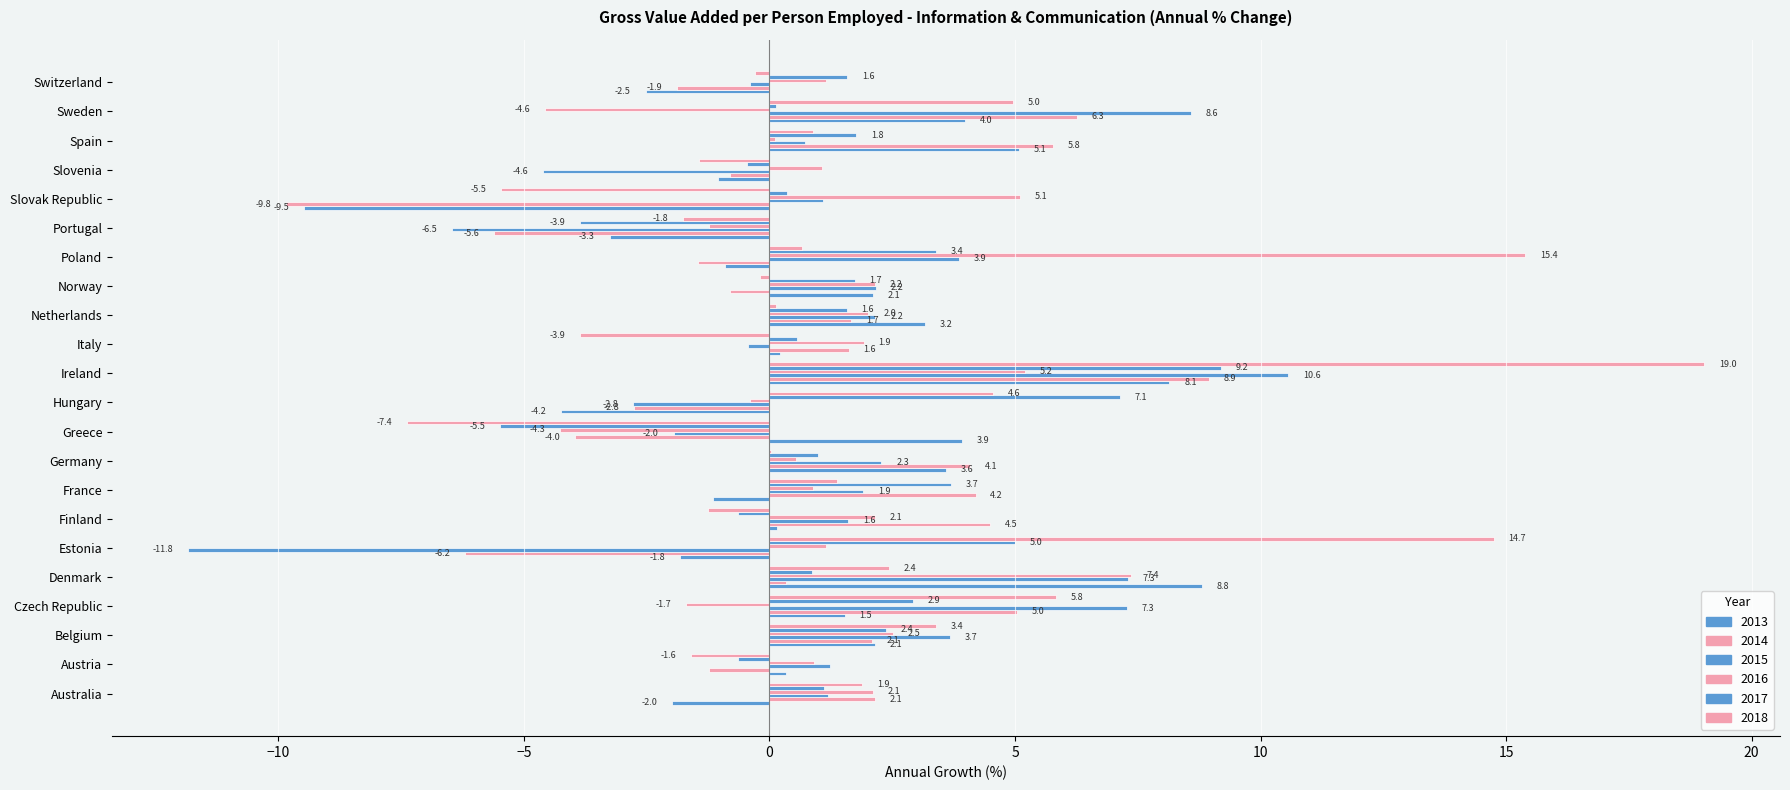

Which series has the largest total across all categories?

2016